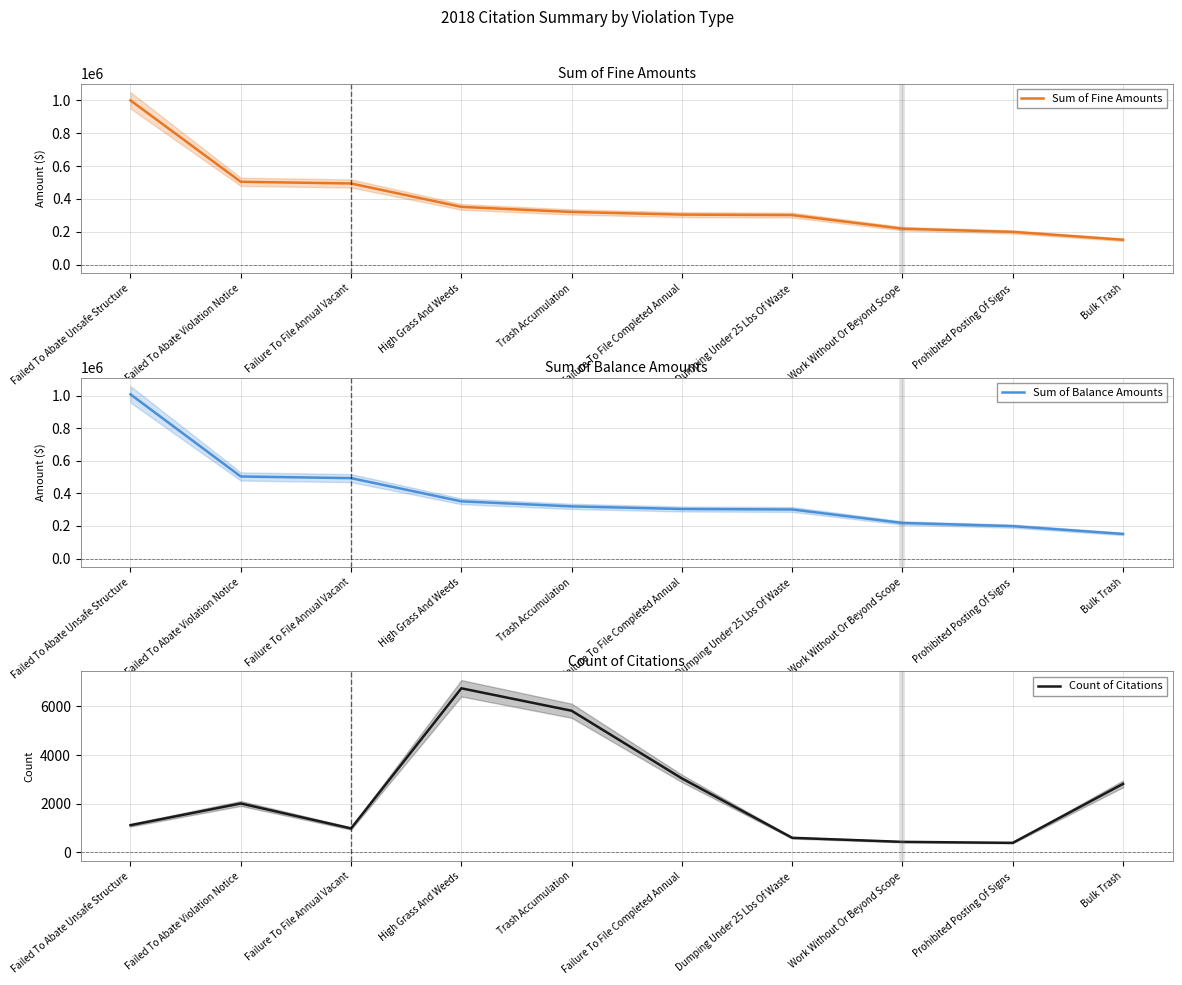

How many data points in Count of Citations are less than 2014?

5